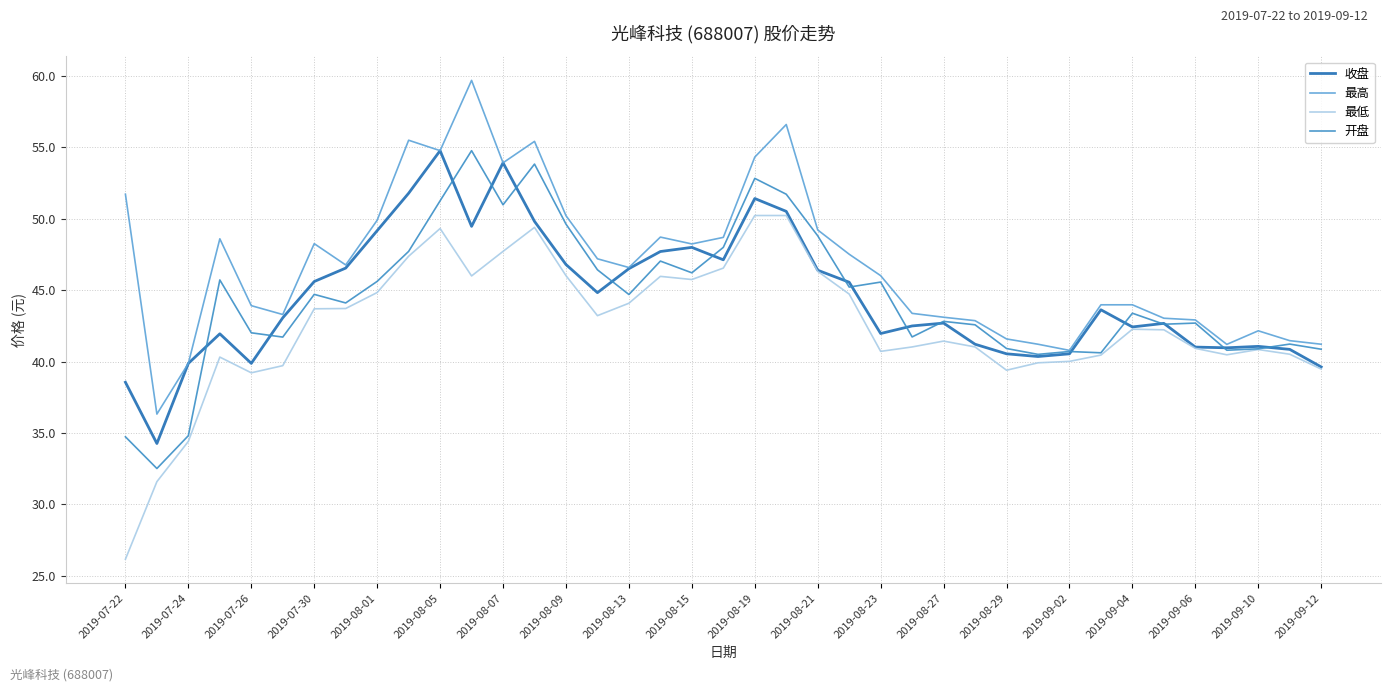

Which series has the largest total across all categories?

最高